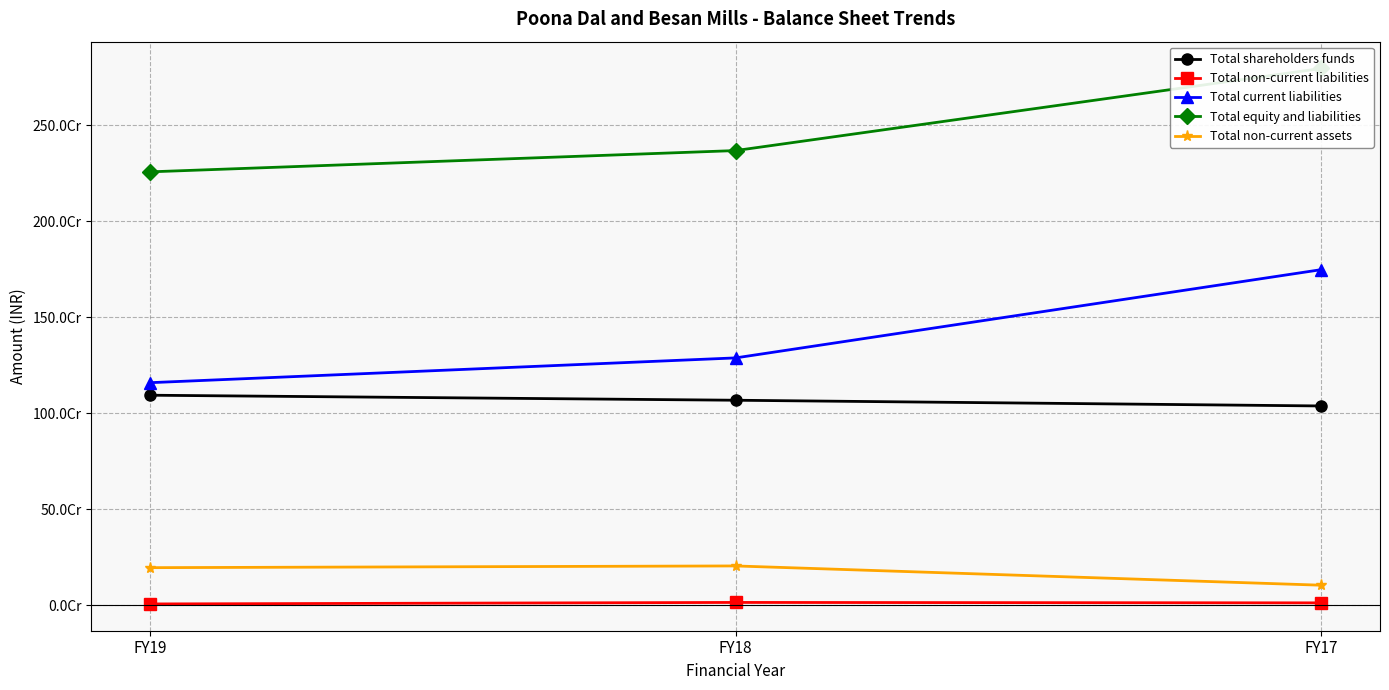

What value does the Total non-current assets series have at FY18?

203572226